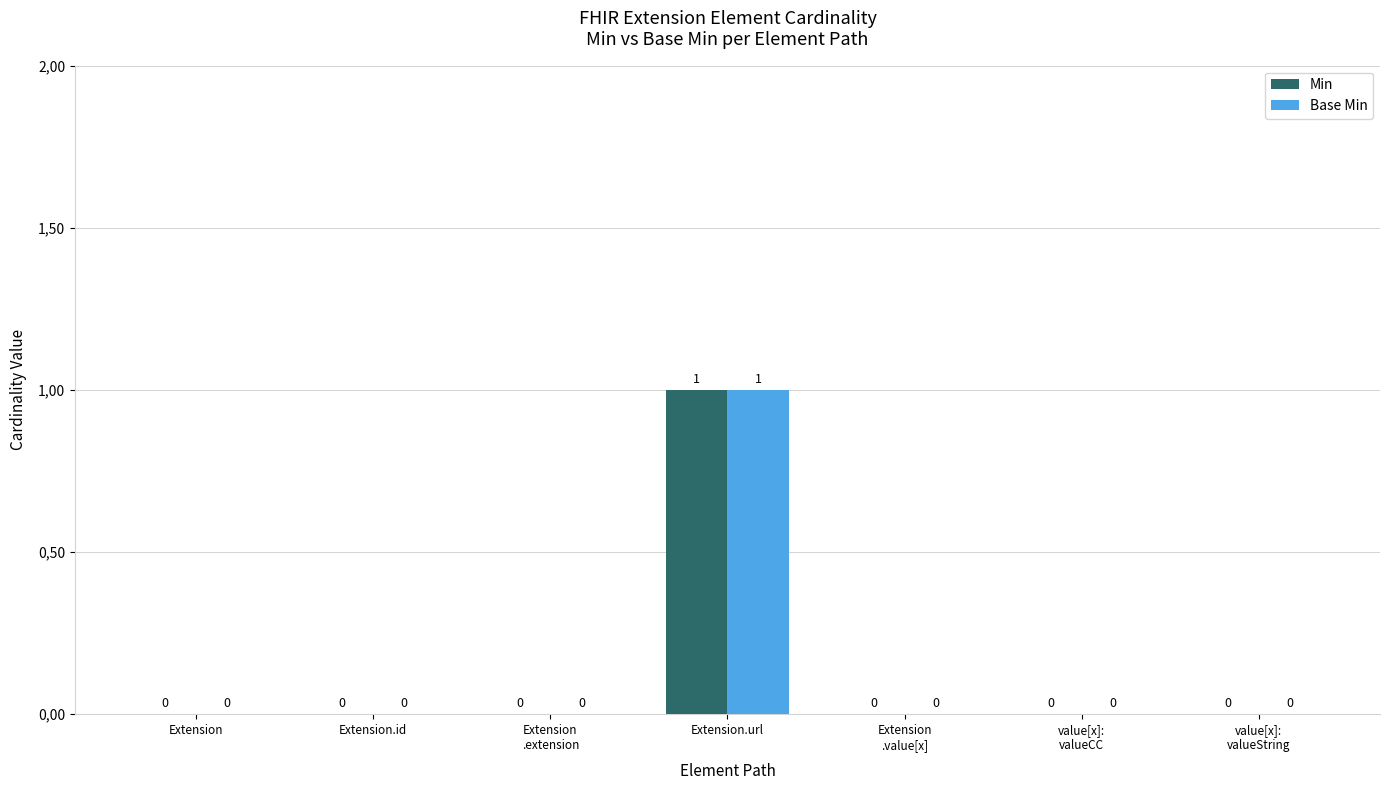

What is the sum of all Min values?

1